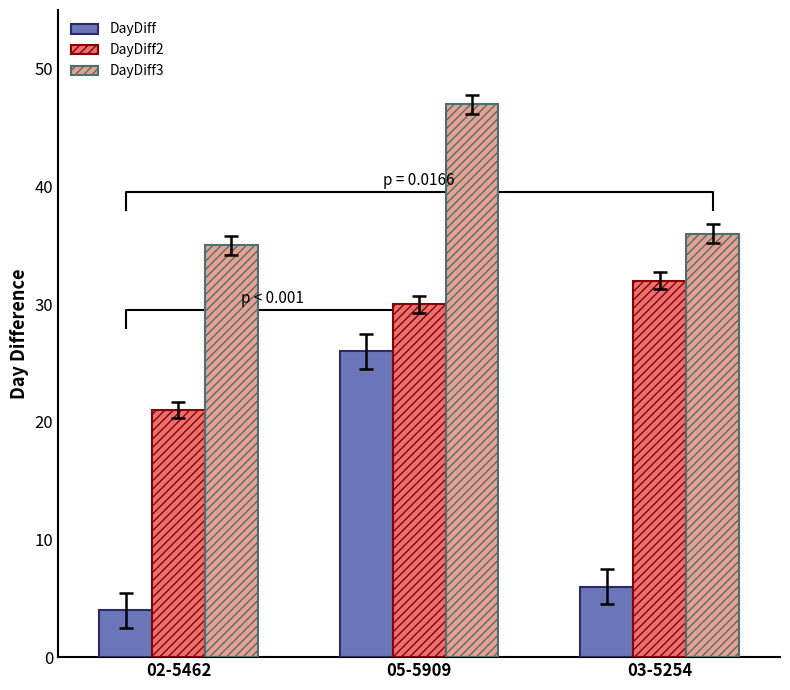

What is the spread (max minus min) of values at 03-5254?

30